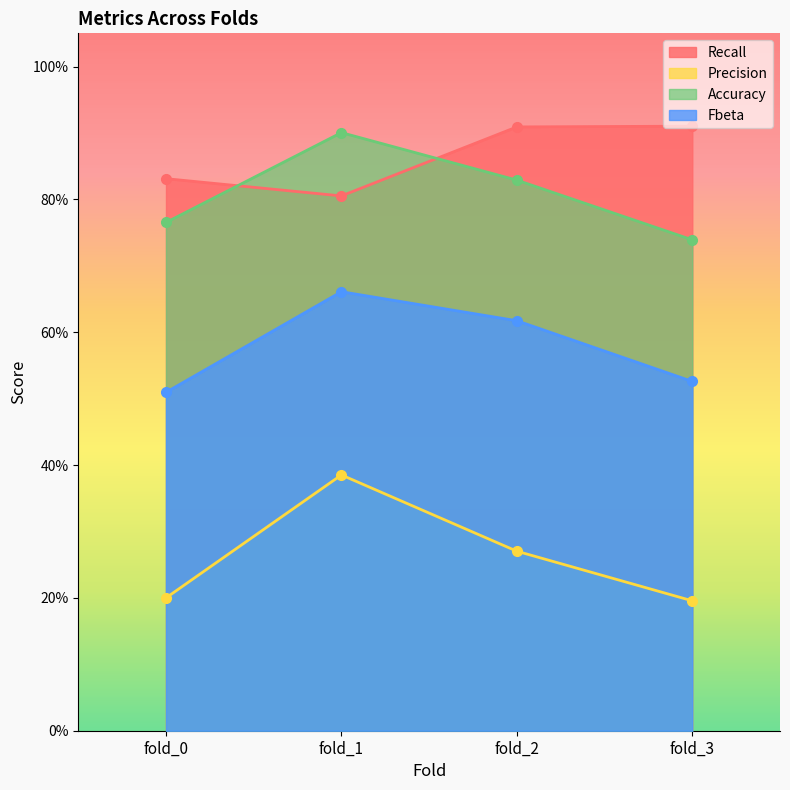

Which category has the highest value across all series?

fold_3